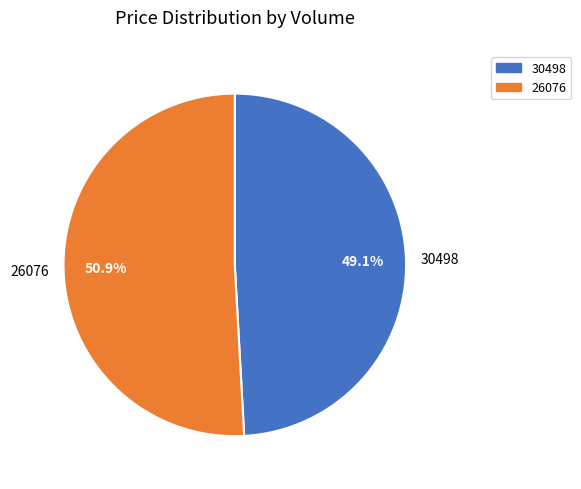

How much of the chart is everything except 30498?

50.9%